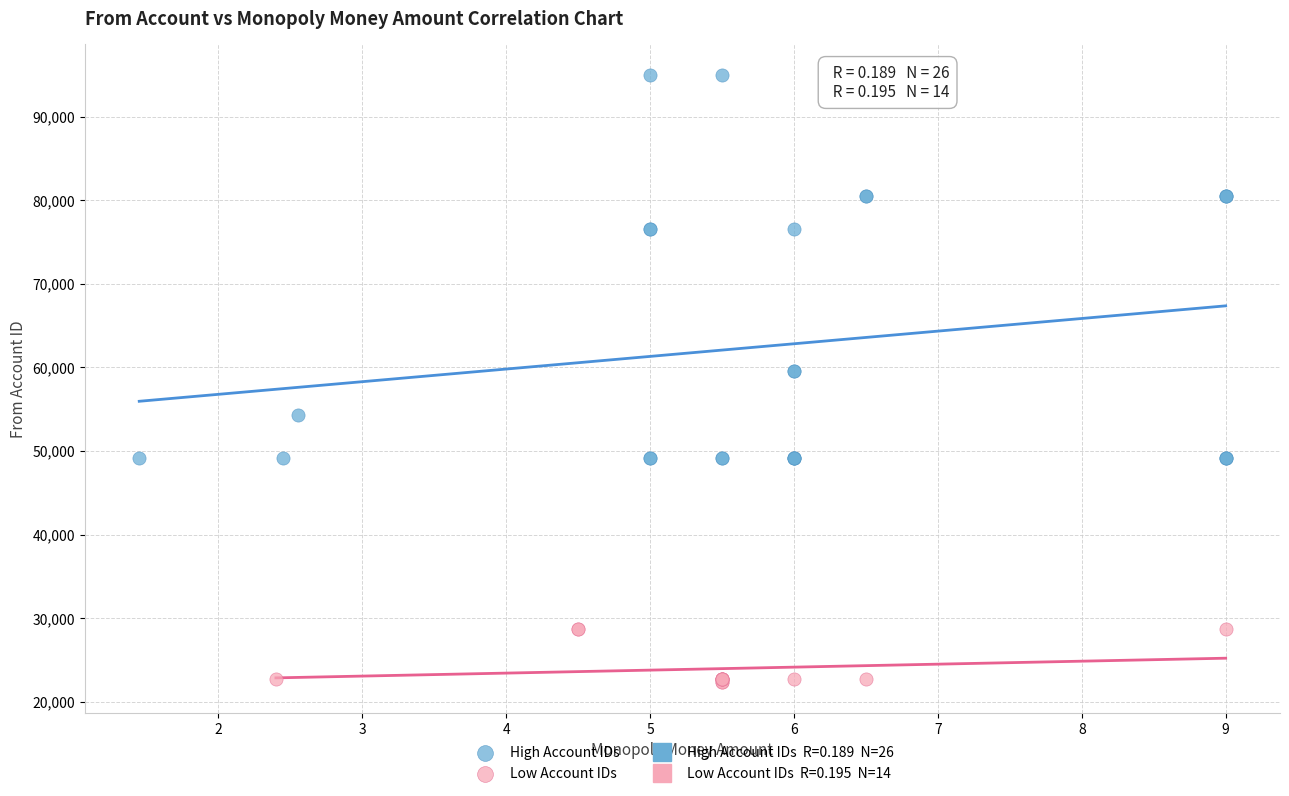

Which series reaches the maximum Y coordinate?

High Account IDs